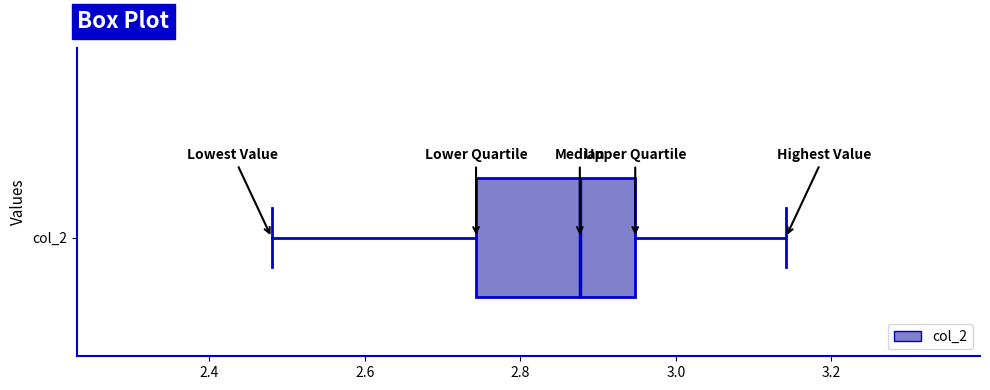

Read this box plot against the x-axis: the position of the median line, the range covered by the box, and the ends of both whiskers. The values are not printed on the chart, so give them approximately, as read against the axis.

median 2.88, box 2.74 to 2.94, whiskers 2.48 to 3.14